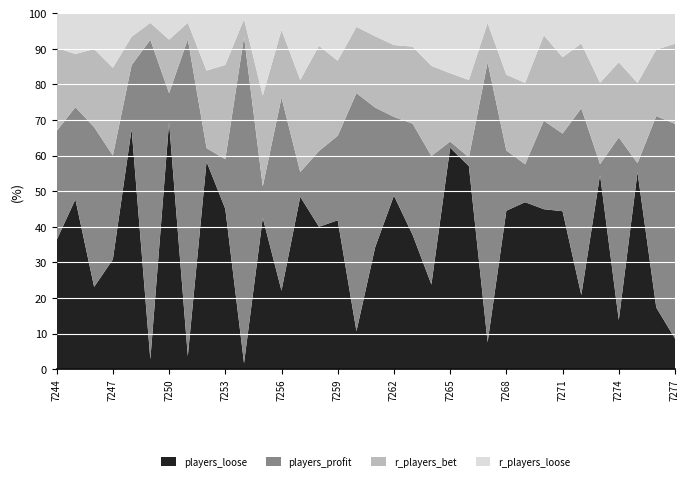

Reading left to right, list all the values displayed in this chart.

players_loose: 7244=8748	7245=9417	7246=8454	7247=6527	7248=32735	7249=4205	7250=20070	7251=5291	7252=14513	7253=10552	7254=2113	7255=10396	7256=8623	7257=11993	7258=10415	7259=6869	7260=3813	7261=5918	7262=11415	7263=9439	7264=11821	7265=18083	7266=14599	7267=3888	7268=14670	7269=12939	7270=14576	7271=8073	7272=5050	7273=15835	7274=6879	7275=12240	7276=12301	7277=2458
players_profit: 7244=7373	7245=5120	7246=16424	7247=6181	7248=8724	7249=137926	7250=2382	7251=128028	7252=949	7253=3268	7254=116302	7255=2166	7256=21190	7257=1720	7258=5536	7259=3902	7260=23948	7261=6772	7262=5183	7263=7832	7264=17929	7265=509	7266=633	7267=40550	7268=5579	7269=2939	7270=8069	7271=3970	7272=12733	7273=885	7274=25610	7275=559	7276=38198	7277=17267
r_players_bet: 7244=5644	7245=2949	7246=8027	7247=5219	7248=3875	7249=7286	7250=4349	7251=6667	7252=5422	7253=6210	7254=6339	7255=6250	7256=7430	7257=6408	7258=7696	7259=3464	7260=6660	7261=3459	7262=4725	7263=5420	7264=12585	7265=5578	7266=5563	7267=5695	7268=7022	7269=6305	7270=7775	7271=3904	7272=4414	7273=6629	7274=10540	7275=4983	7276=13253	7277=6448
r_players_loose: 7244=2338	7245=2268	7246=3690	7247=3247	7248=3214	7249=4205	7250=2152	7251=3901	7252=4015	7253=3408	7254=2113	7255=5656	7256=1840	7257=4645	7258=2389	7259=2194	7260=1382	7261=1123	7262=2099	7263=2356	7264=7361	7265=4909	7266=4807	7267=1418	7268=5697	7269=5407	7270=2025	7271=2251	7272=2070	7273=5678	7274=6879	7275=4342	7276=7276	7277=2458